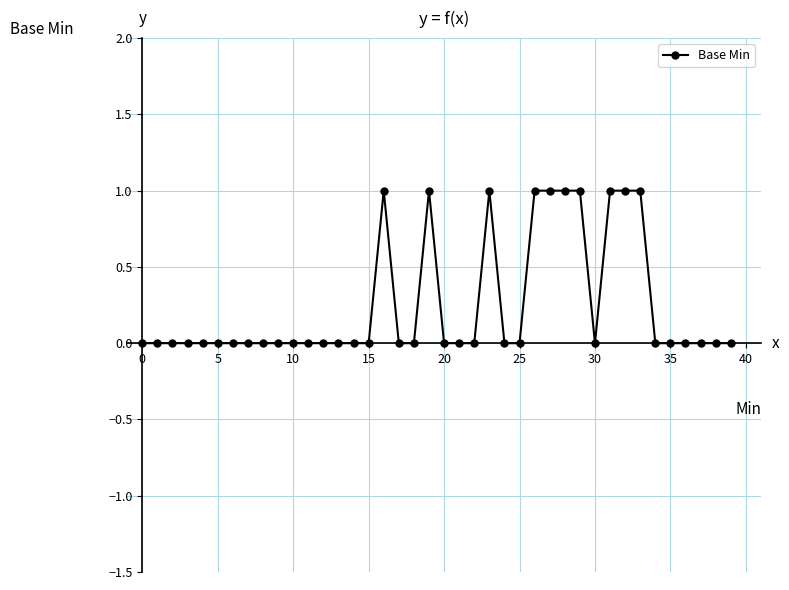

True or false: there are more than 0 points higher than both neighbors.

True